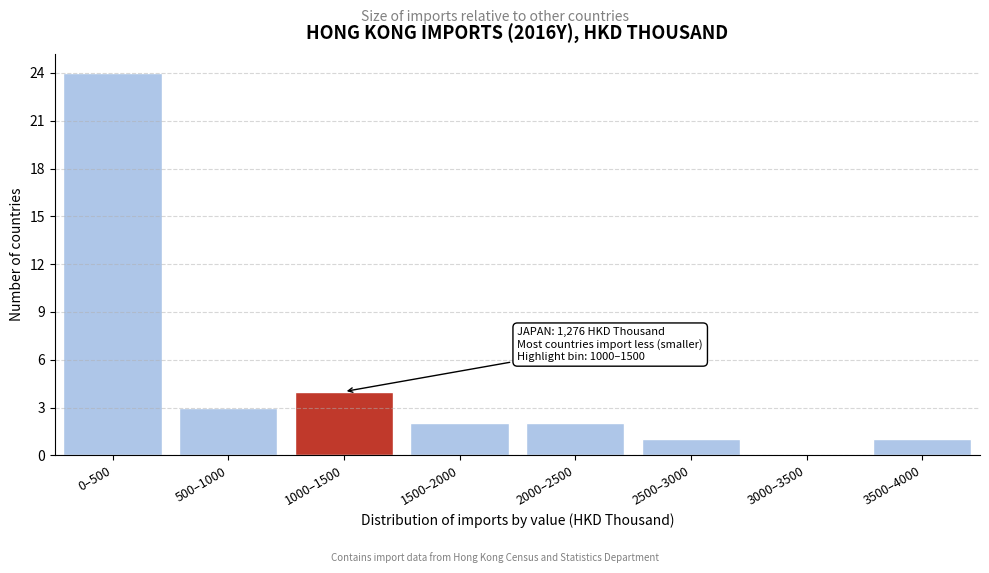

Reading left to right, what are all the values shown in this chart?

0–500=24	500–1000=3	1000–1500=4	1500–2000=2	2000–2500=2	2500–3000=1	3000–3500=0	3500–4000=1